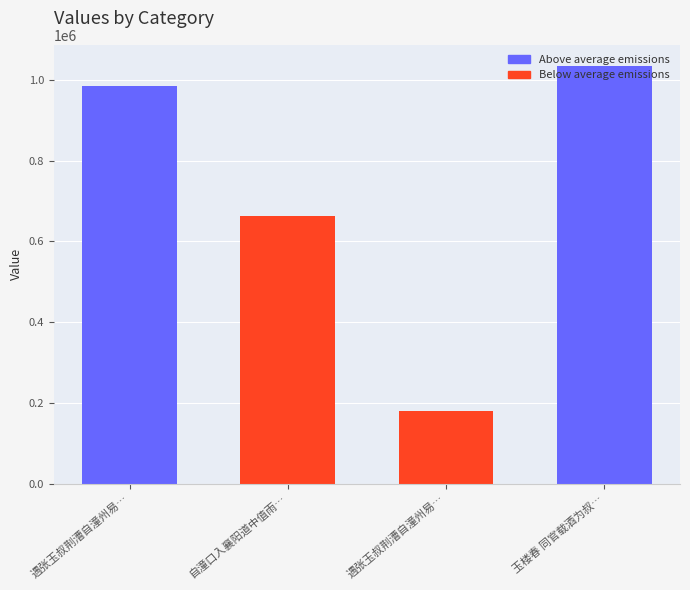

What is the difference between the maximum and minimum values?

856143